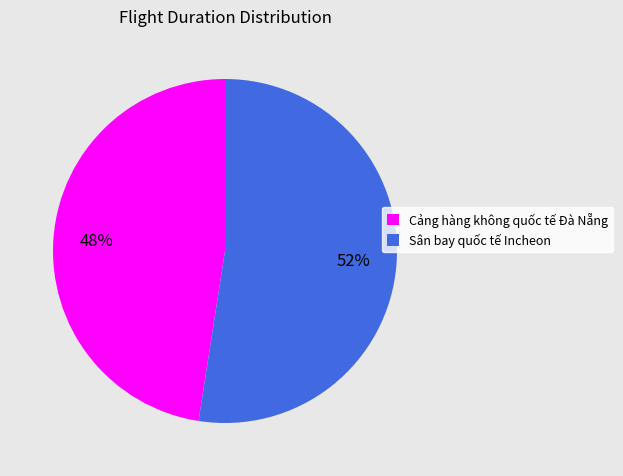

Approximately how many times larger is the value at Cảng hàng không quốc tế Đà Nẵng compared to Sân bay quốc tế Incheon?

0.9